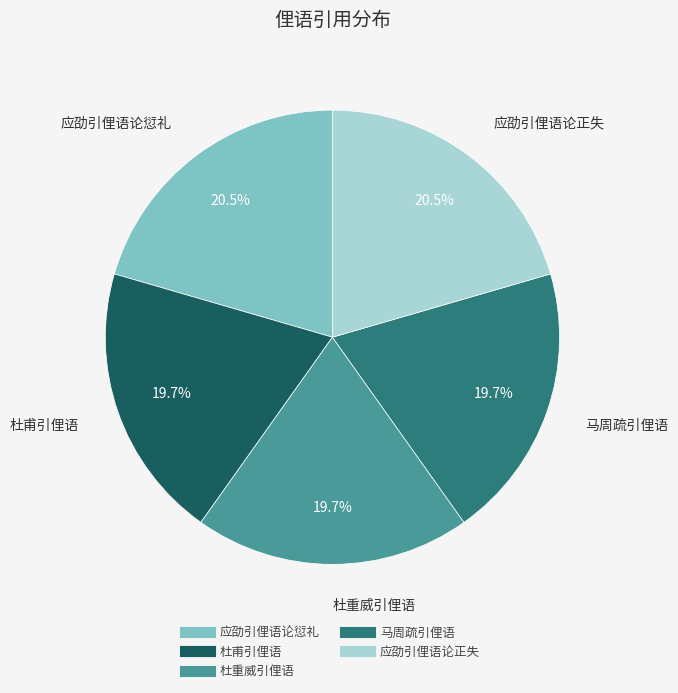

How many slices are in this pie chart?

5